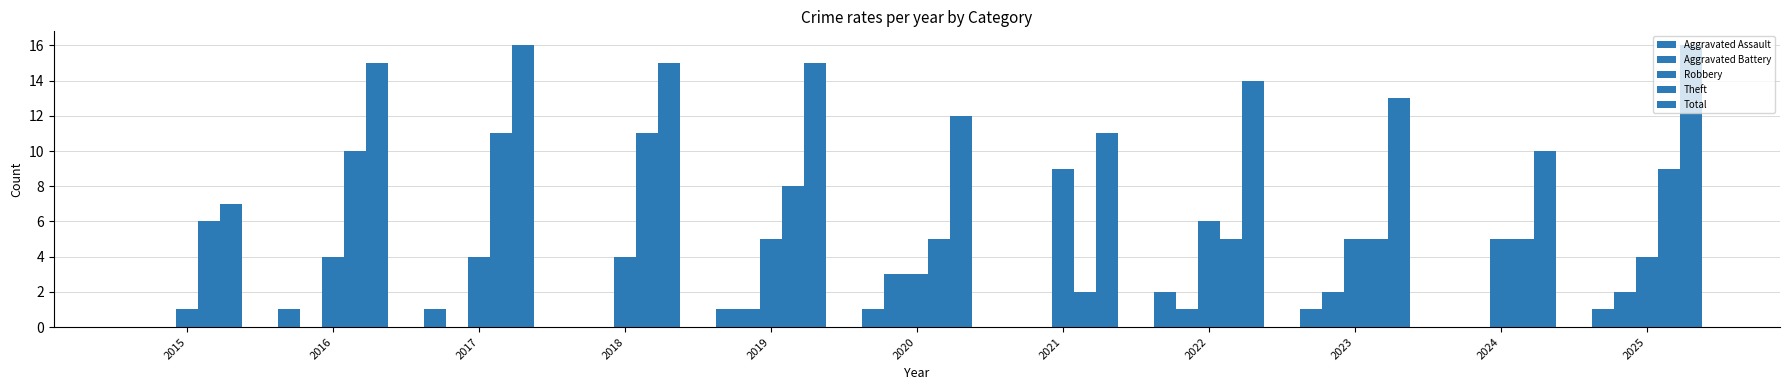

How many groups of bars are there?

11